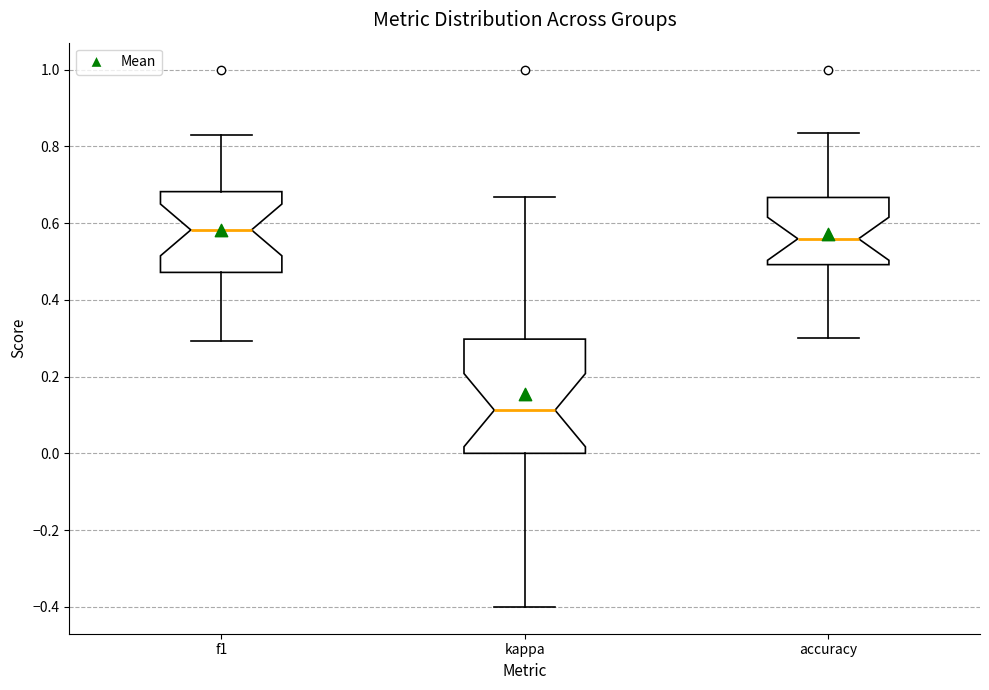

Reading left to right, transcribe this box plot: for each box, give where its median line is, the range the box spans, and where its two whiskers end, as read against the y-axis. The values are not printed on the chart, so give them approximately, as read against the axis.

f1: median 0.58, box 0.48 to 0.68, whiskers 0.30 to 0.82
kappa: median 0.12, box 0.00 to 0.30, whiskers -0.40 to 0.66
accuracy: median 0.56, box 0.50 to 0.66, whiskers 0.30 to 0.84